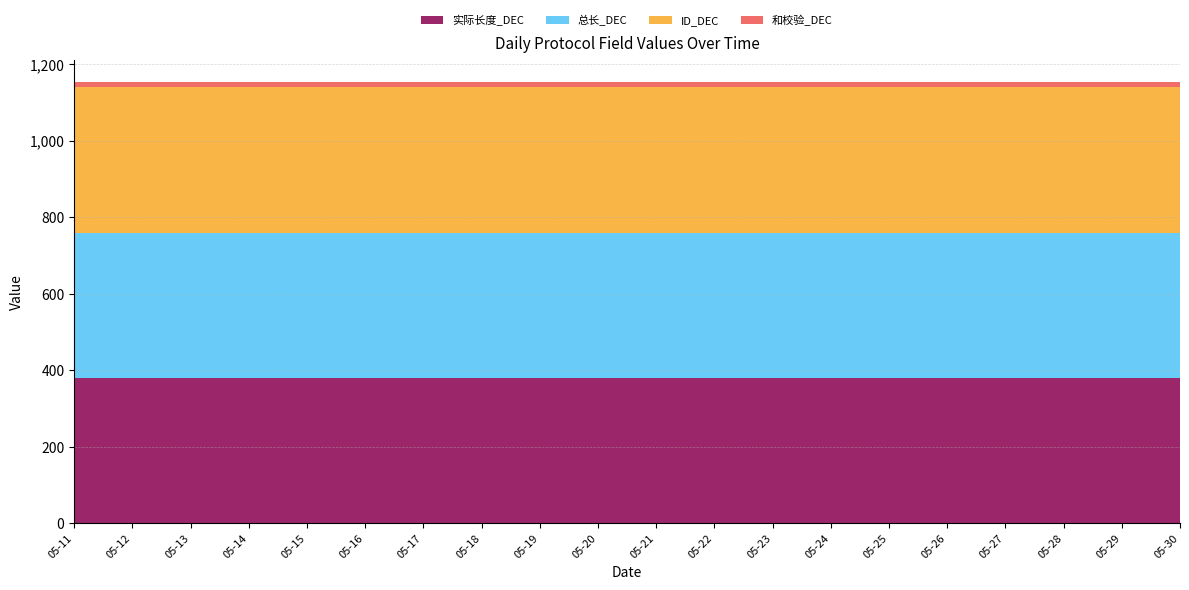

Reading right to left, transcribe all the data shown in this chart.

实际长度_DEC: 380	380	380	380	380	380	380	380	380	380	380	380	380	380	380	380	380	380	380	380
总长_DEC: 380	380	380	380	380	380	380	380	380	380	380	380	380	380	380	380	380	380	380	380
ID_DEC: 380	380	380	380	380	380	380	380	380	380	380	380	380	380	380	380	380	380	380	380
和校验_DEC: 14	14	14	14	14	14	14	14	14	14	14	14	14	14	14	14	14	14	14	14